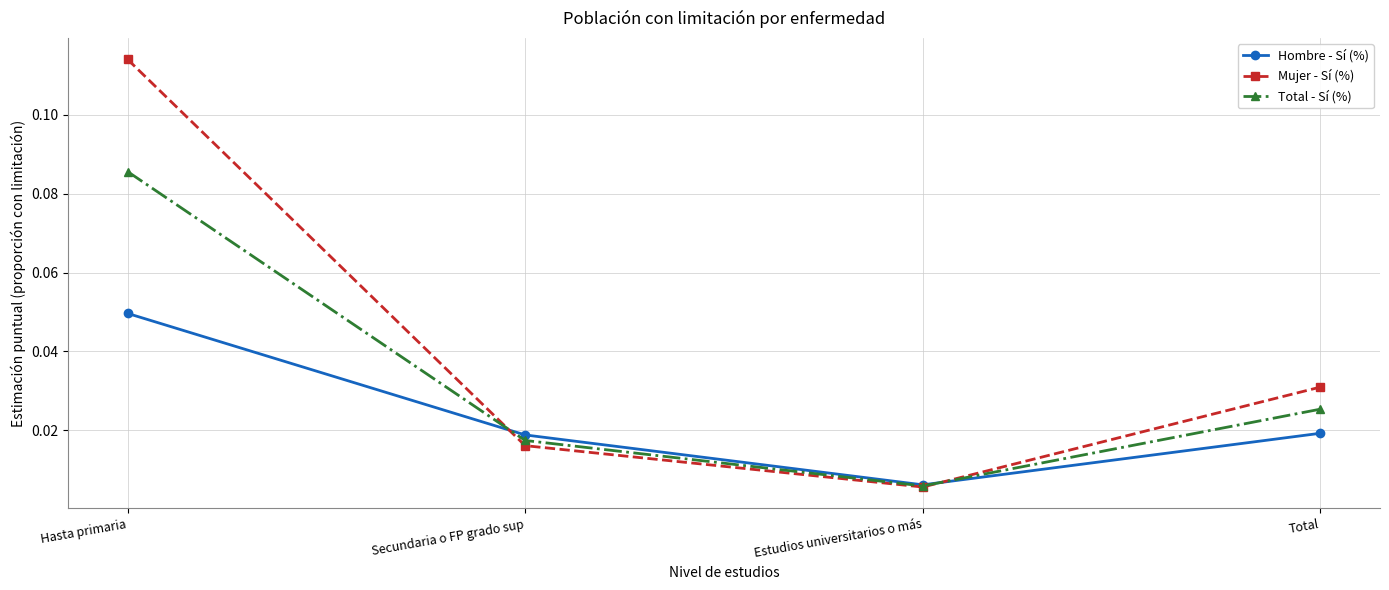

Which label corresponds to the largest value in the chart?

Hasta primaria